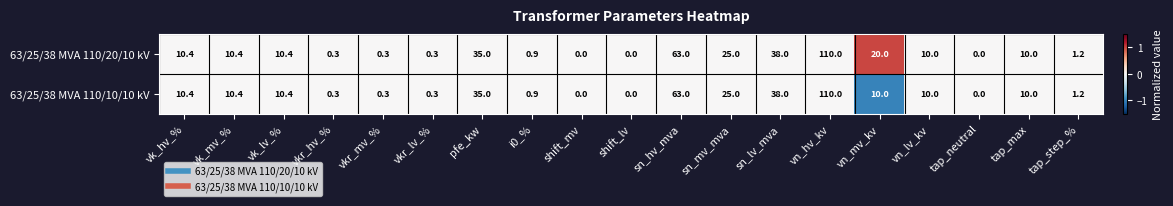

At which category is the sum across all series the highest?

vn_hv_kv